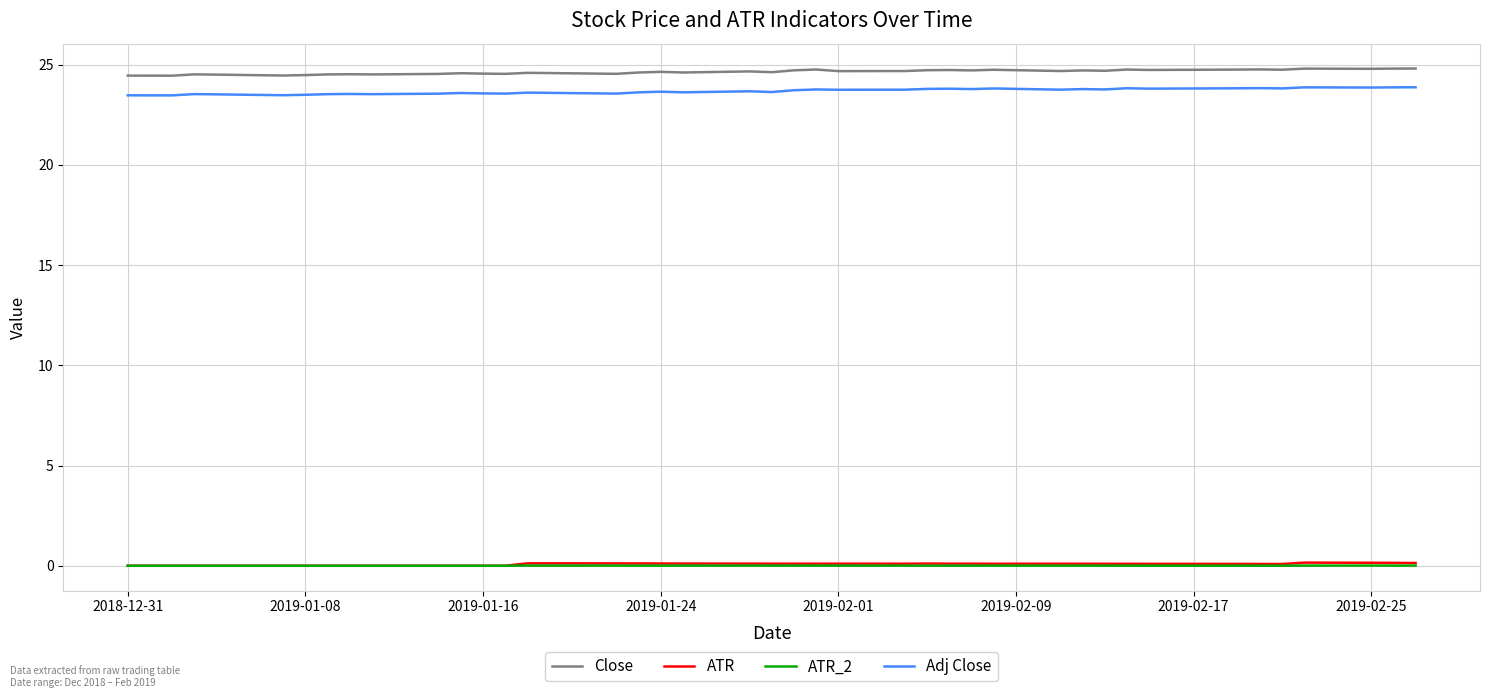

True or false: Close and ATR intersect in this chart.

False